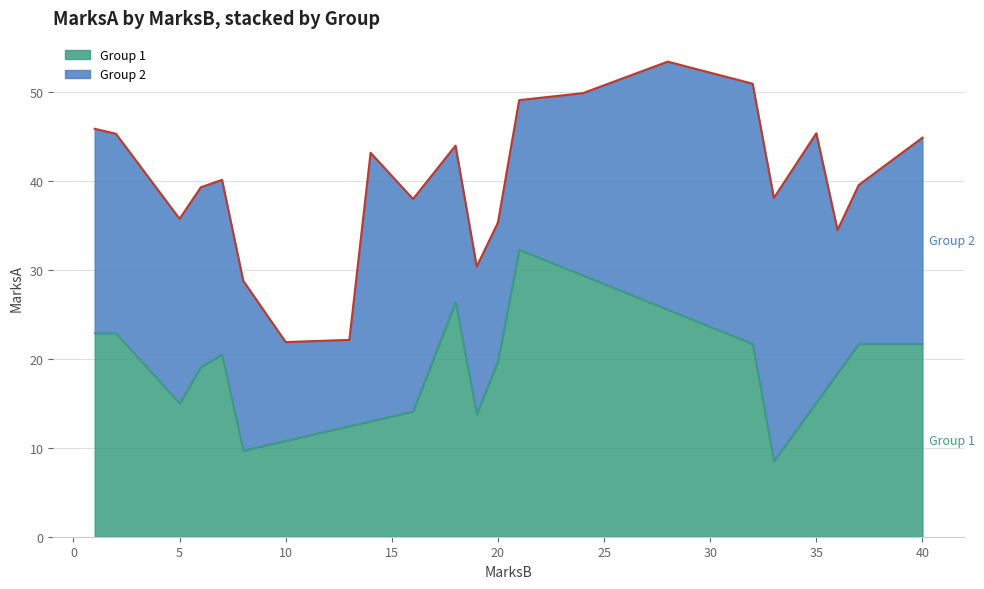

True or false: Group 2 MarksA has more than 0 points higher than both neighbors.

True